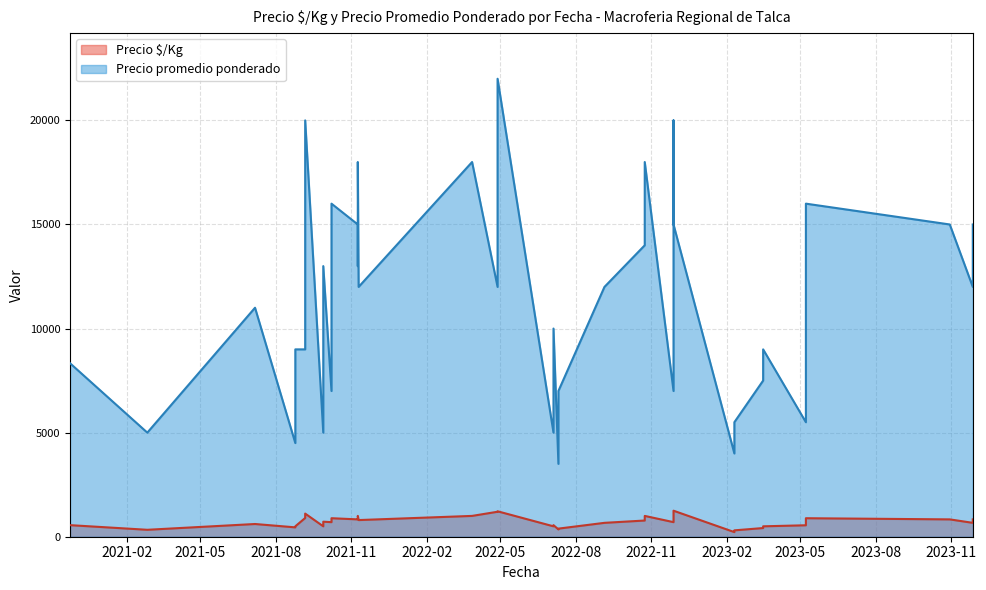

Rank the series at 2023-03-17 from lowest to highest value.

Precio $/Kg, Precio promedio ponderado